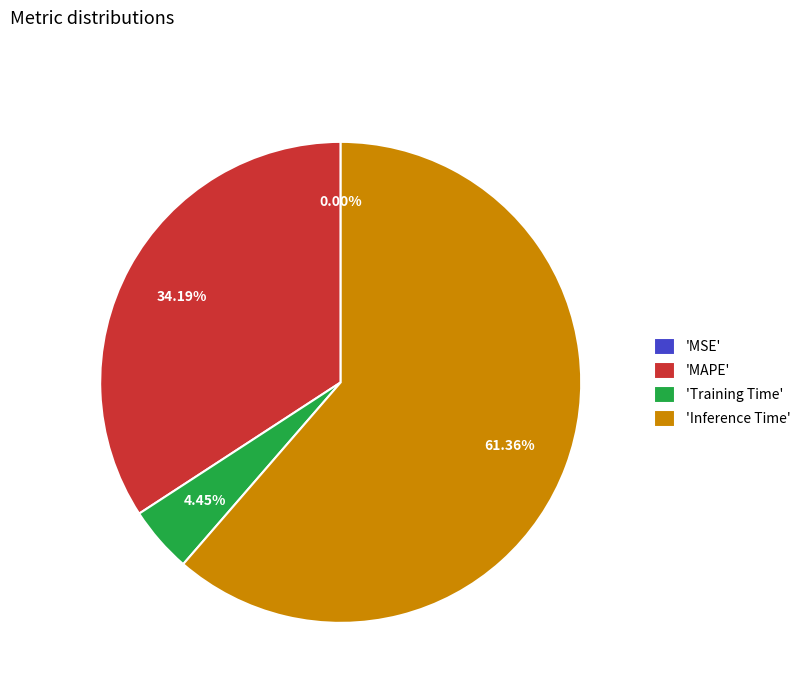

Is the sum of 'Training Time' and 'MAPE' greater than half?

No